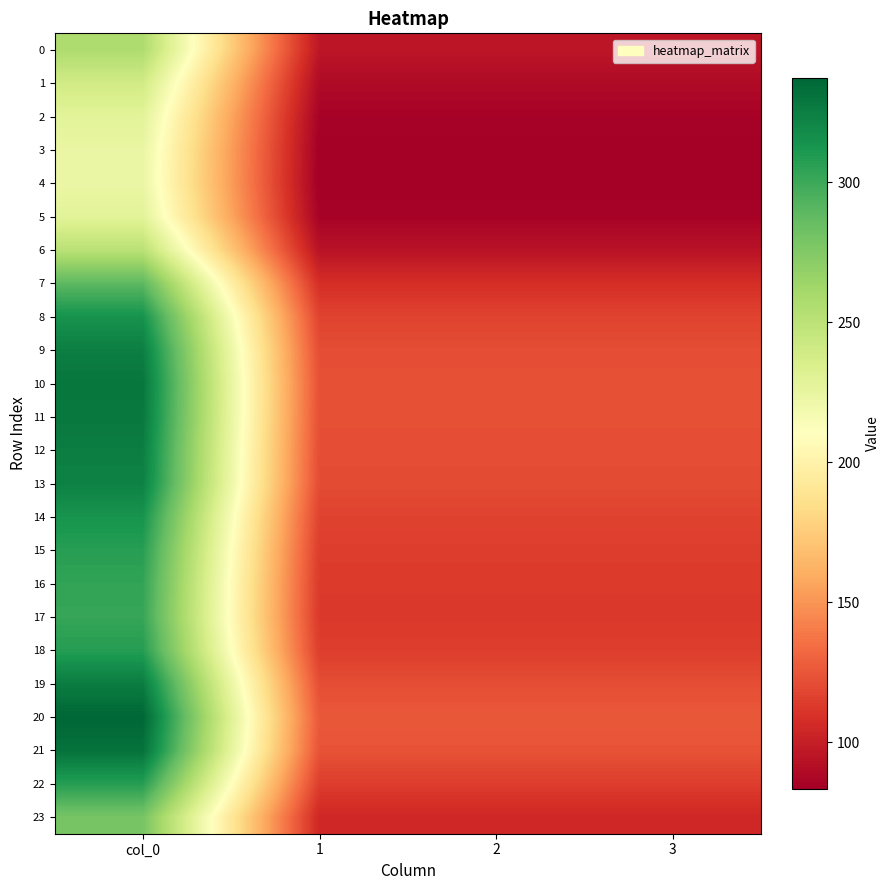

What is the spread (max minus min) of values at 2?

42.5